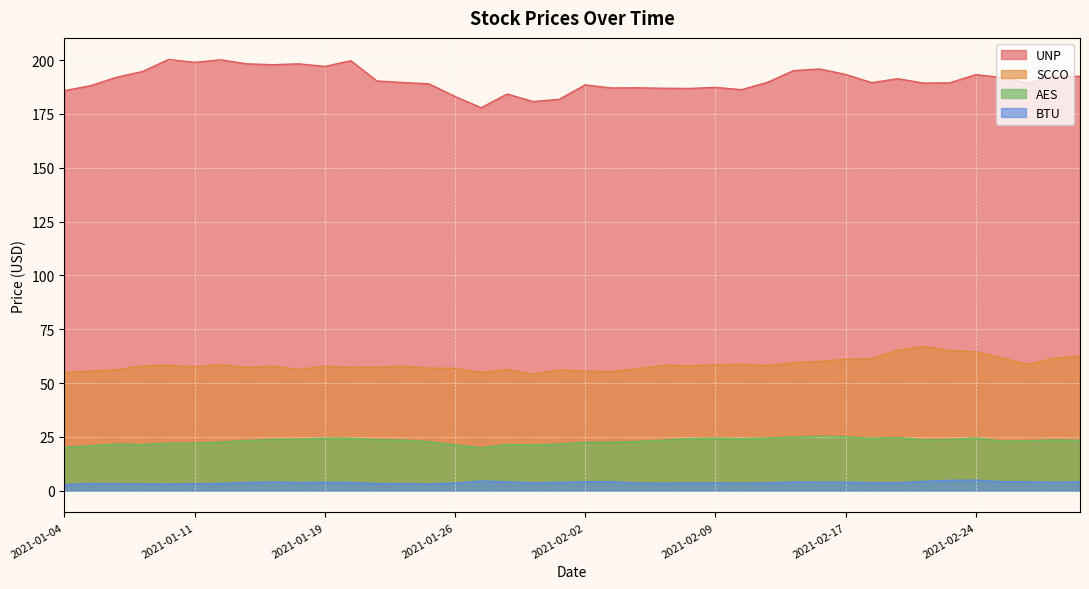

What is the total value across all series at 2021-01-07?

277.5